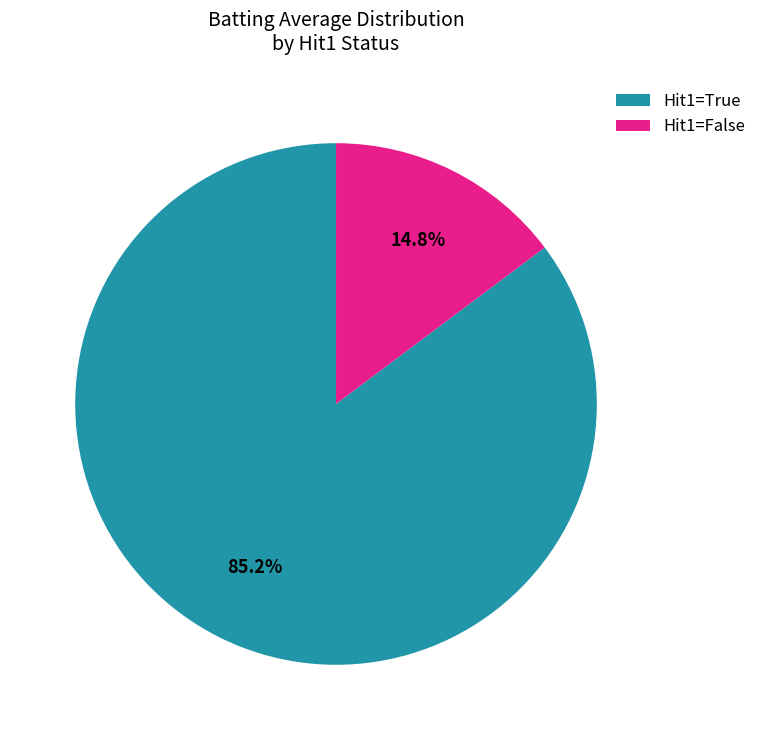

Rank the categories by value from lowest to highest.

Hit1=False, Hit1=True